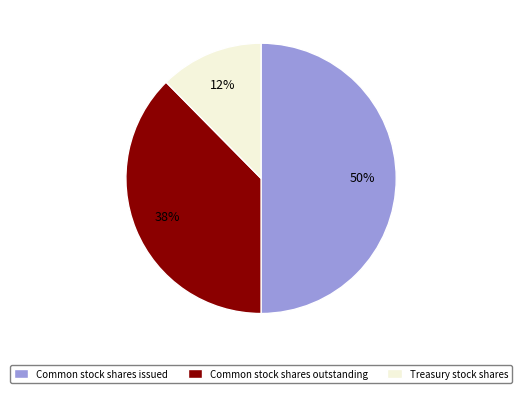

Is the sum of Treasury stock shares and Common stock shares issued greater than half?

Yes